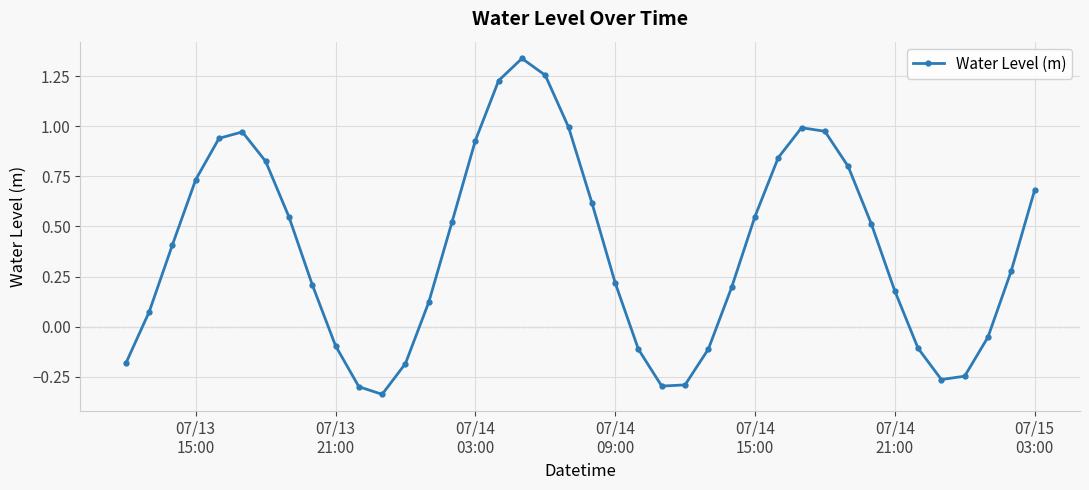

True or false: there are more than 1 points higher than both neighbors.

True